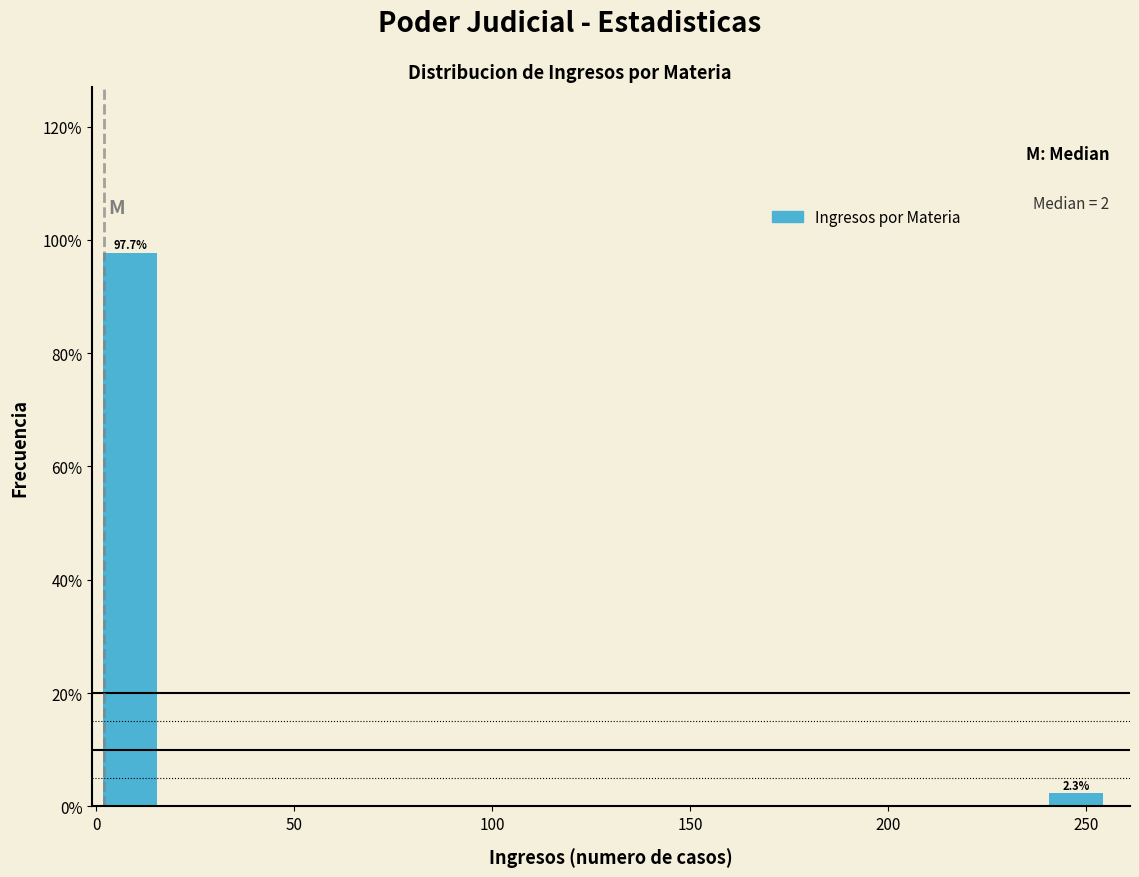

Read against the x-axis, roughly where is the centre of the tallest bar?

10